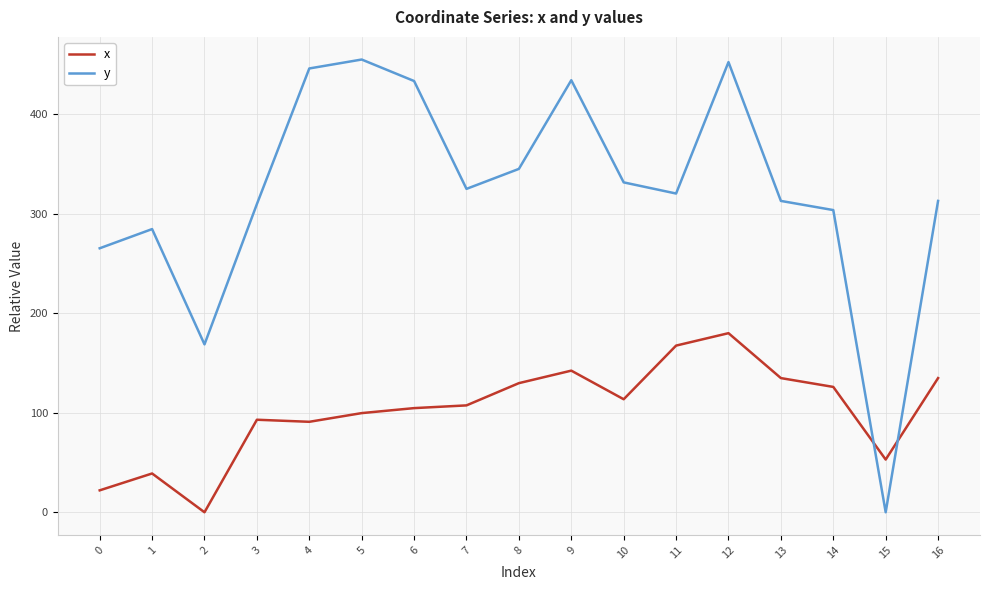

What is the difference between the maximum and minimum values in the y series?

454.6